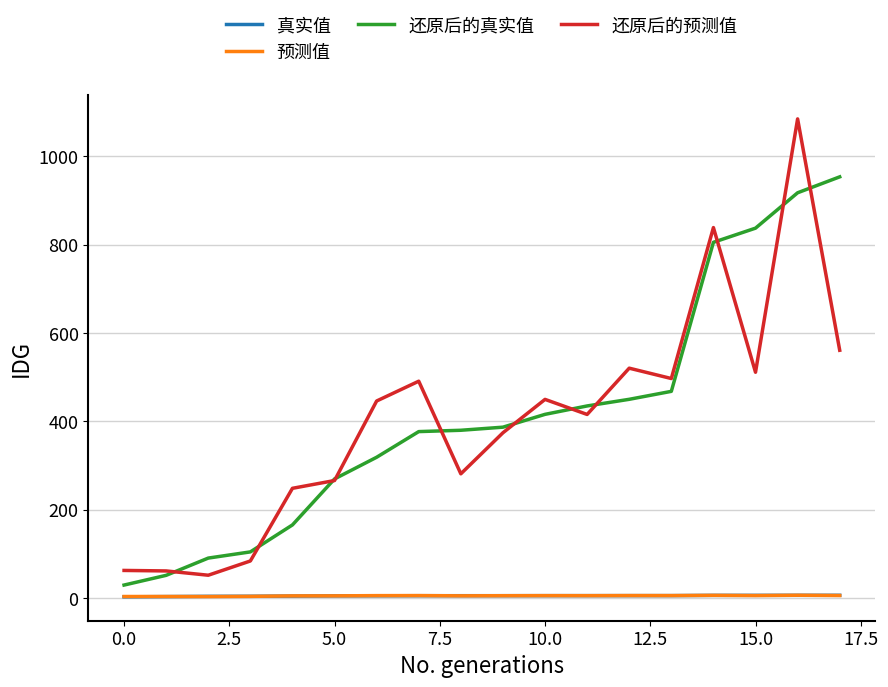

What is the maximum value shown in the chart?

1084.0